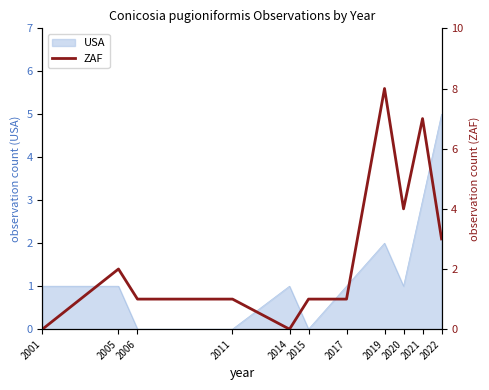

How many data points are less than 1?

2